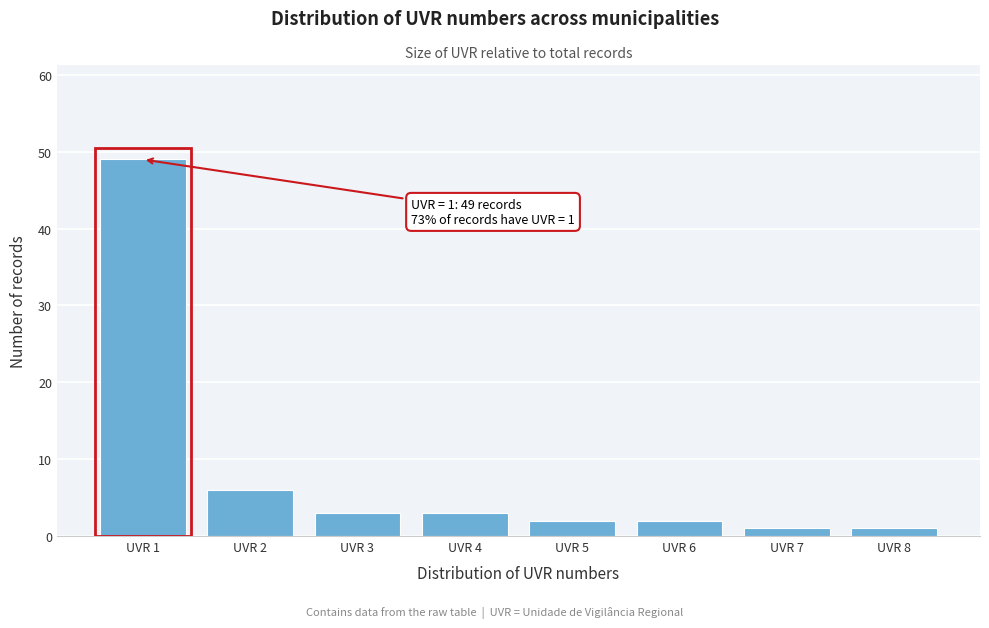

Reading left to right, what are all the values shown in this chart?

49	6	3	3	2	2	1	1